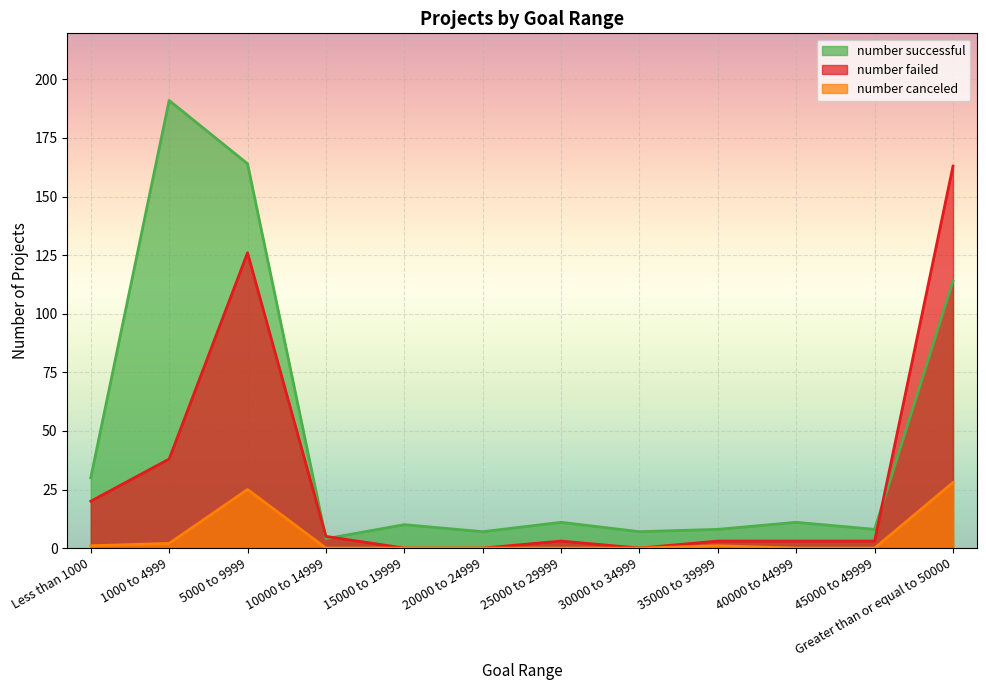

What is the total value across all series at 5000 to 9999?

315